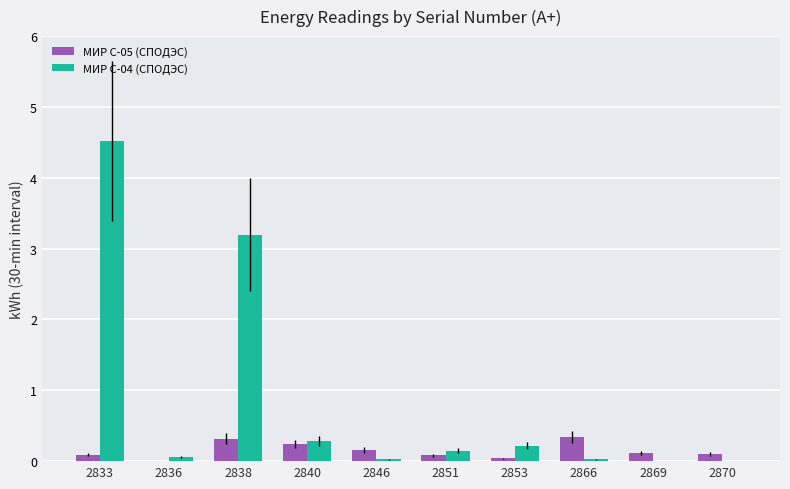

The value of МИР С-04 (СПОДЭС) at 2846 is 0.0. True or false?

True